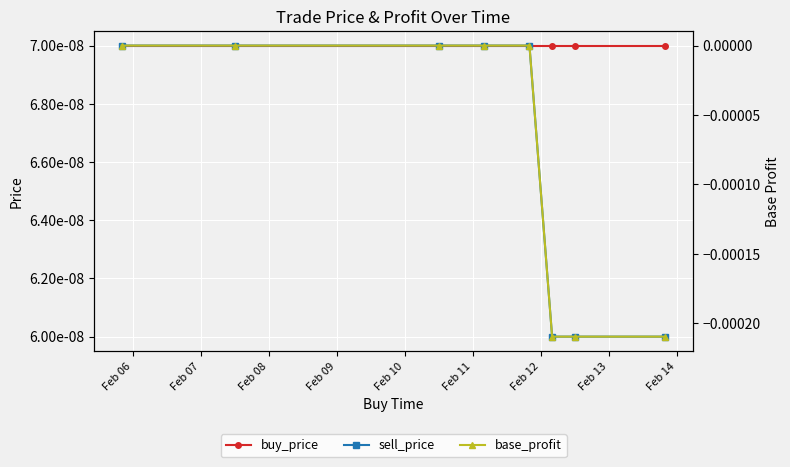

True or false: buy_price has a value of 0.0 at Feb 12.

False